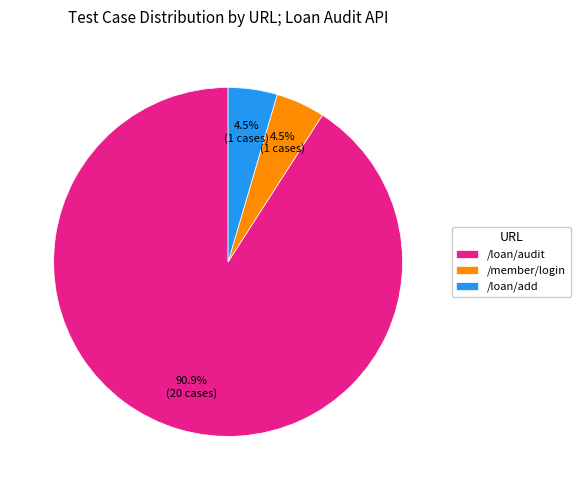

Which category has the biggest portion of the pie?

/loan/audit